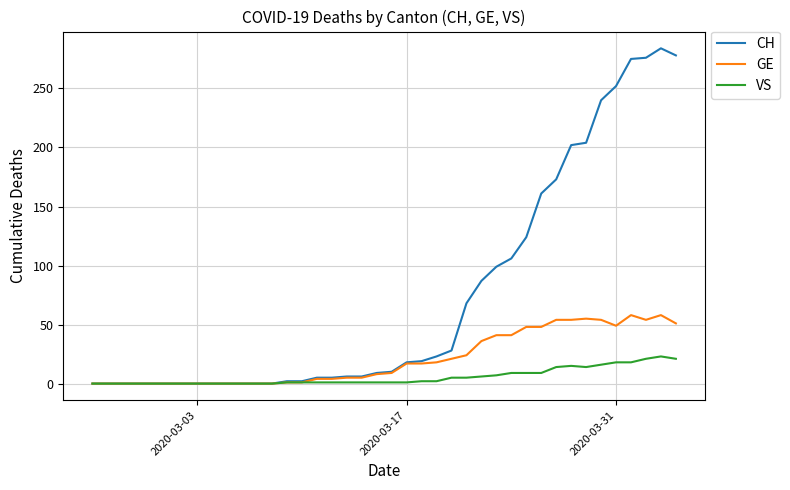

What is the greatest value displayed?

284